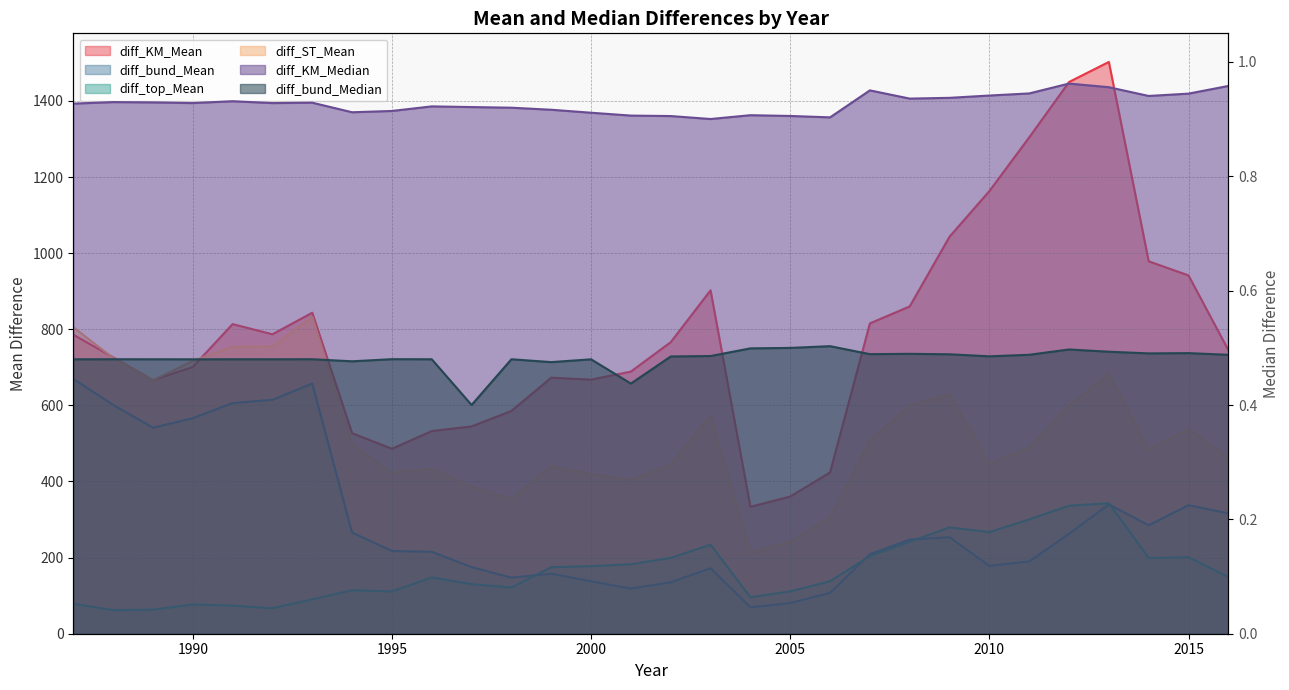

What are all the series names shown in the legend?

diff_KM_Mean, diff_bund_Mean, diff_top_Mean, diff_ST_Mean, diff_KM_Median, diff_bund_Median